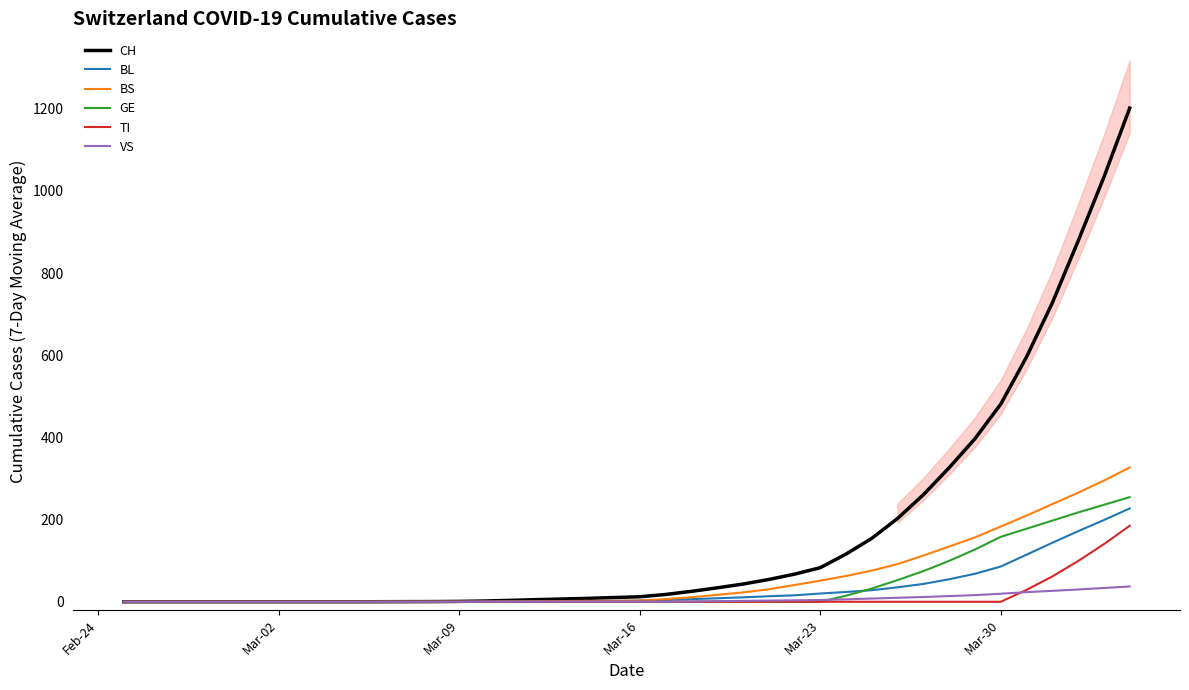

The value of TI at Mar-30 is 0.0. True or false?

True